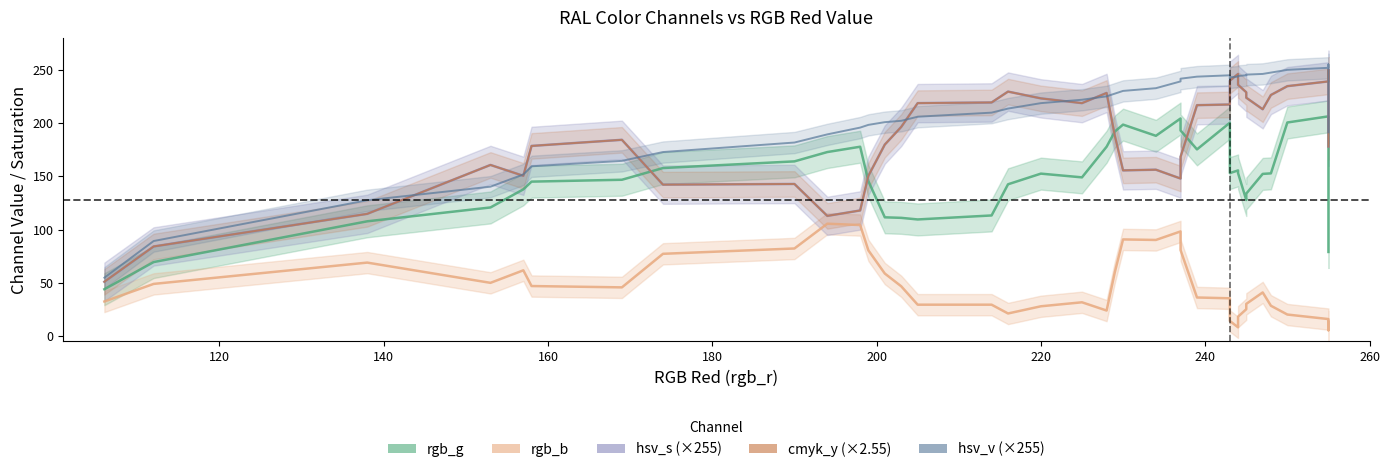

Does the chart have visible grid lines?

No